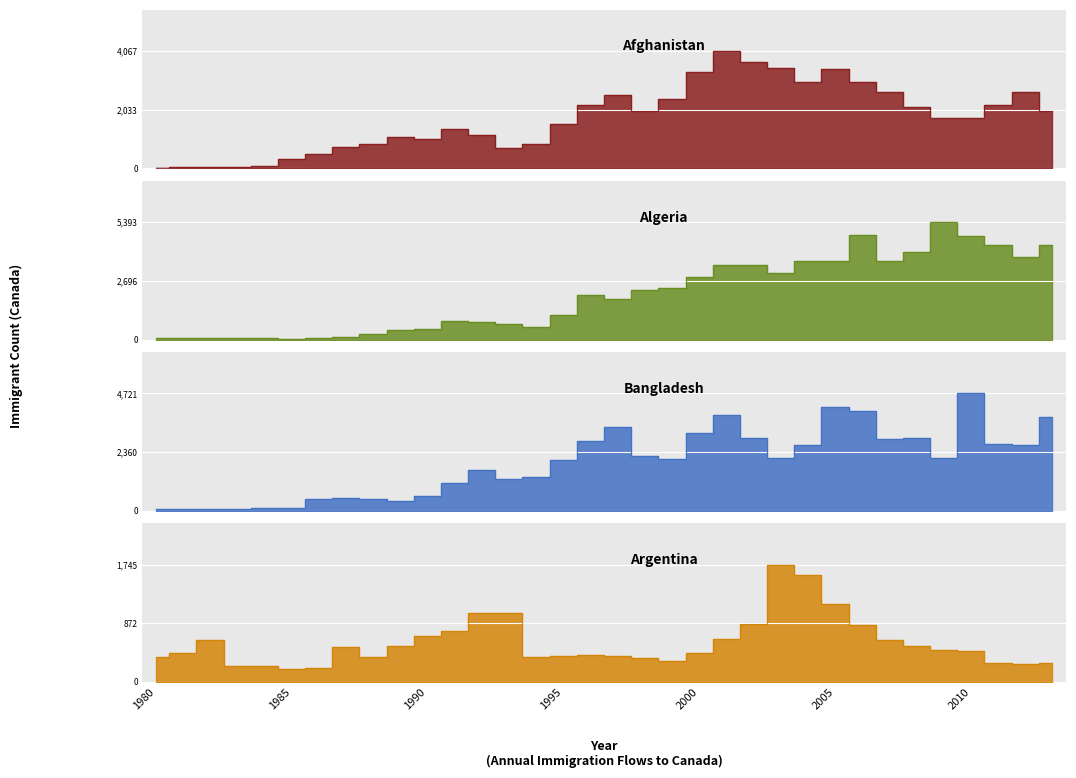

At how many categories does at least one series exceed 2526?

16